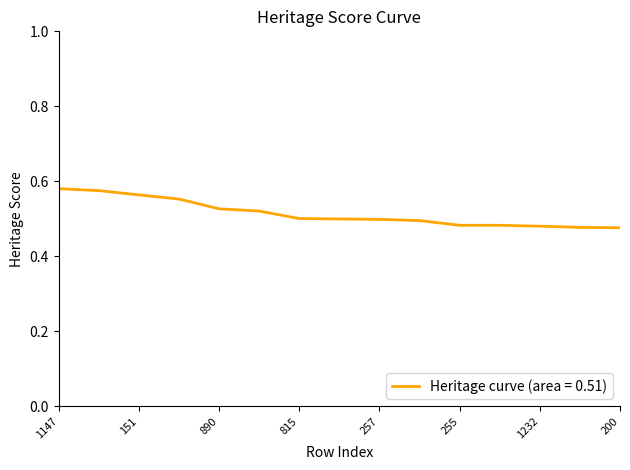

What is the difference between the second highest and minimum values?

0.1